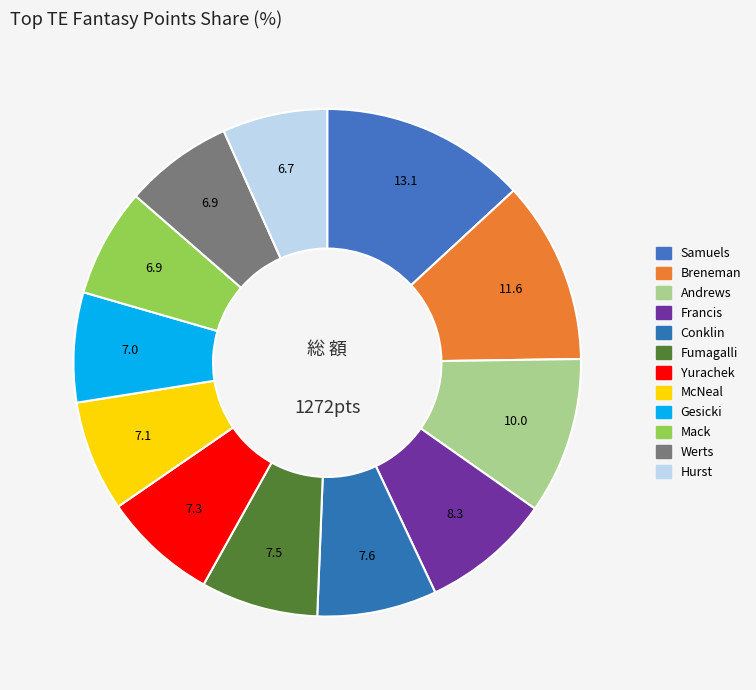

How many segments does this pie chart have?

12